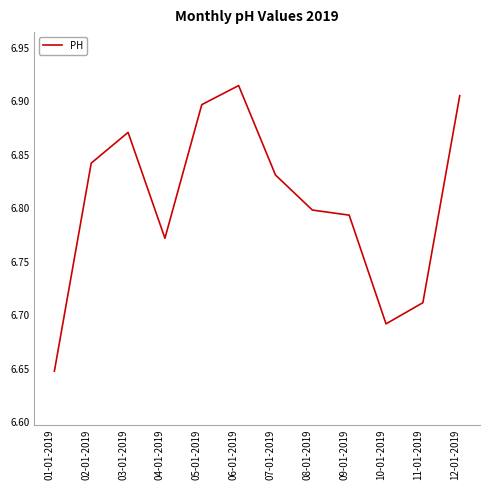

List the labels in order of value, smallest first.

01-01-2019, 10-01-2019, 11-01-2019, 04-01-2019, 09-01-2019, 08-01-2019, 07-01-2019, 02-01-2019, 03-01-2019, 05-01-2019, 12-01-2019, 06-01-2019